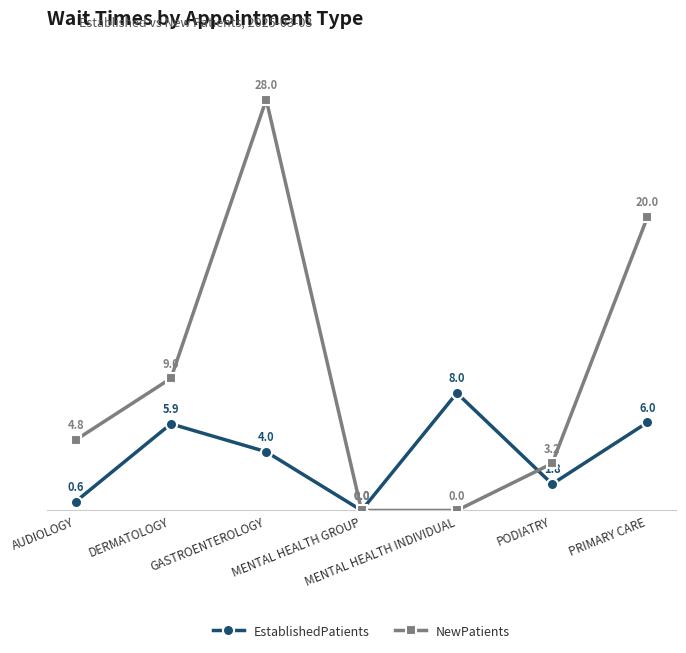

True or false: EstablishedPatients has a value of 9.4 at PRIMARY CARE.

False